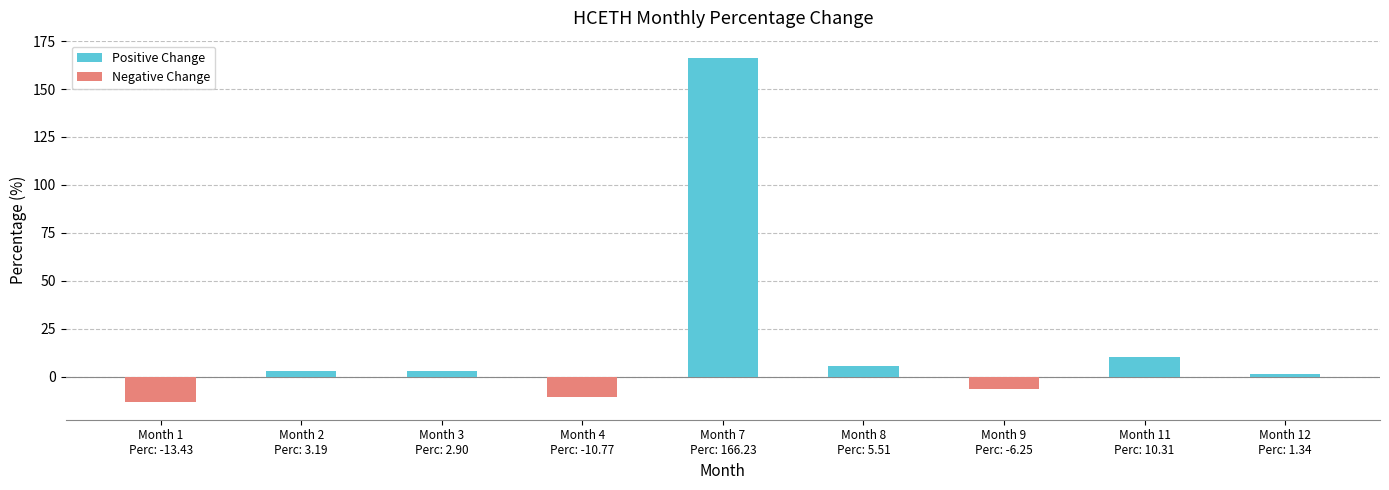

Does the chart contain any negative values?

Yes